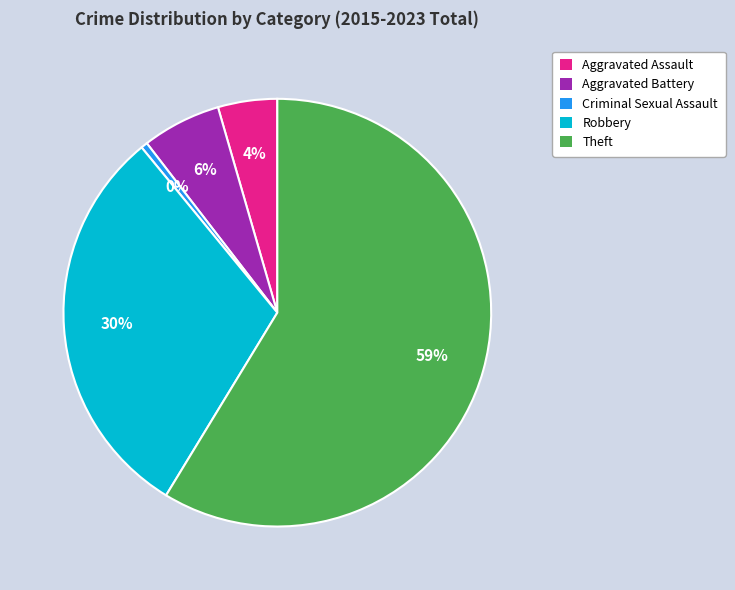

Is the sum of Criminal Sexual Assault and Theft greater than half?

Yes